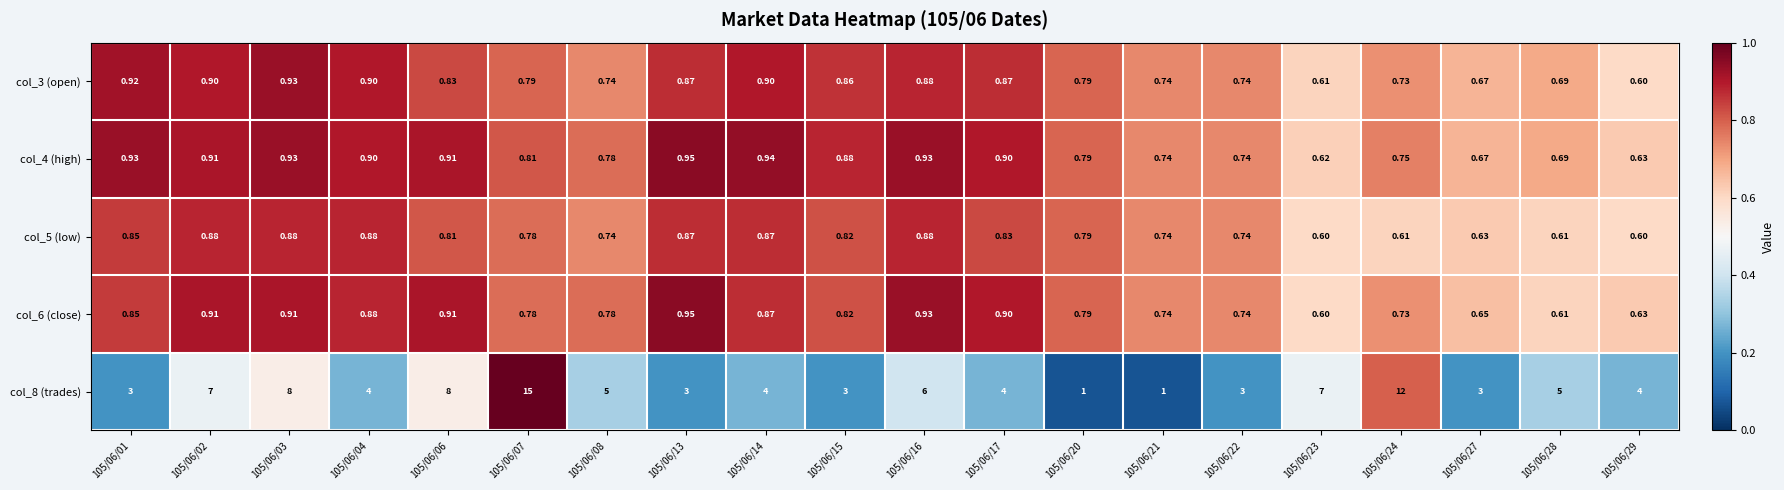

How many data points does each series have?

20